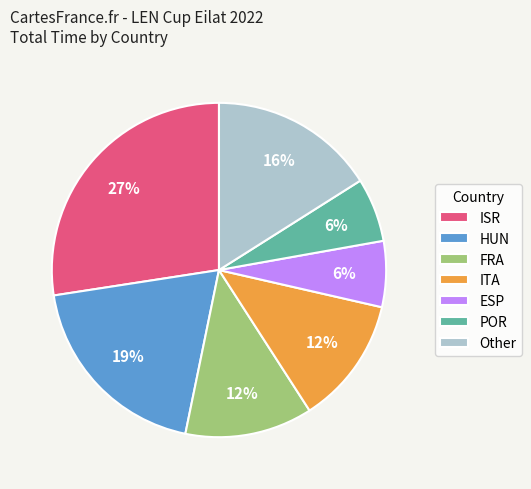

To the nearest percent, what percentage of the pie is ITA?

12%